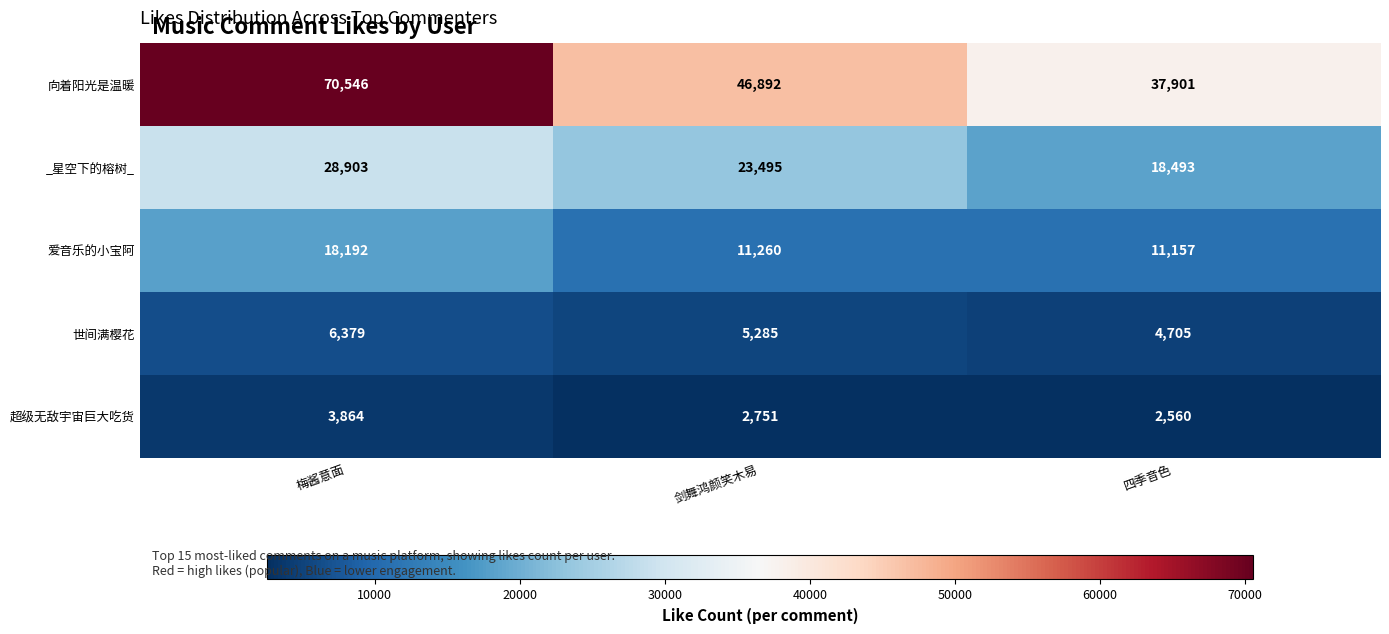

Which series has the largest total across all categories?

向着阳光是温暖